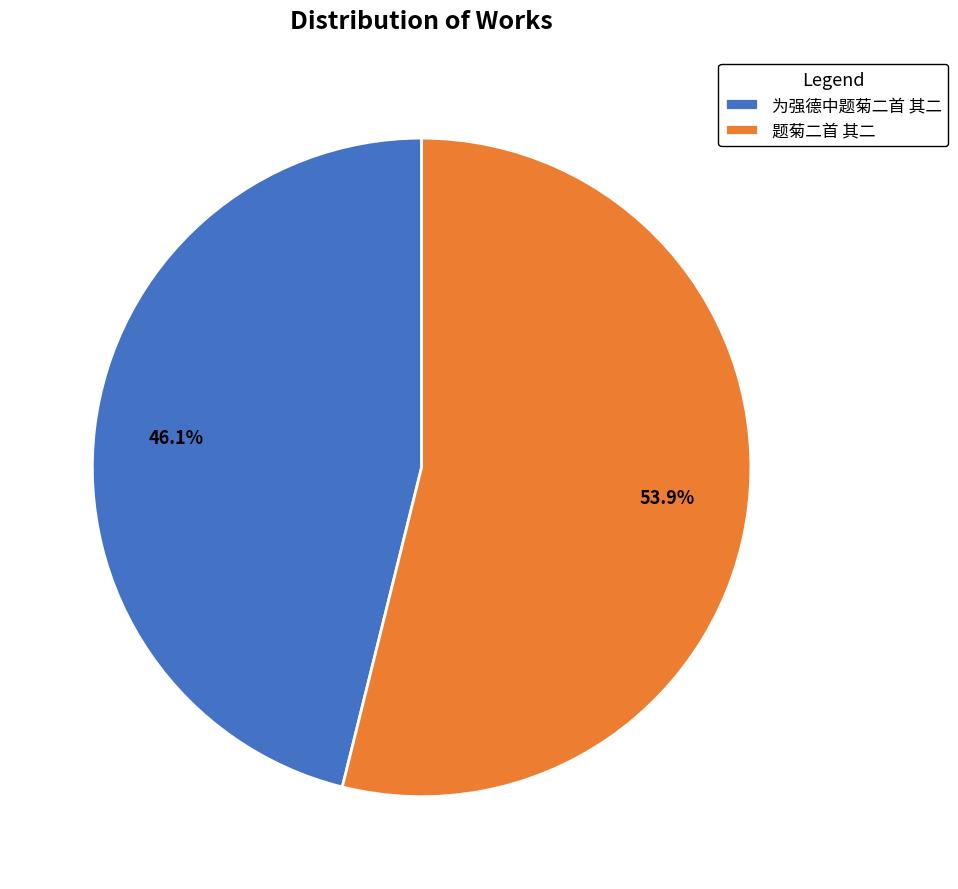

Which slice represents more than half of the pie?

题菊二首 其二